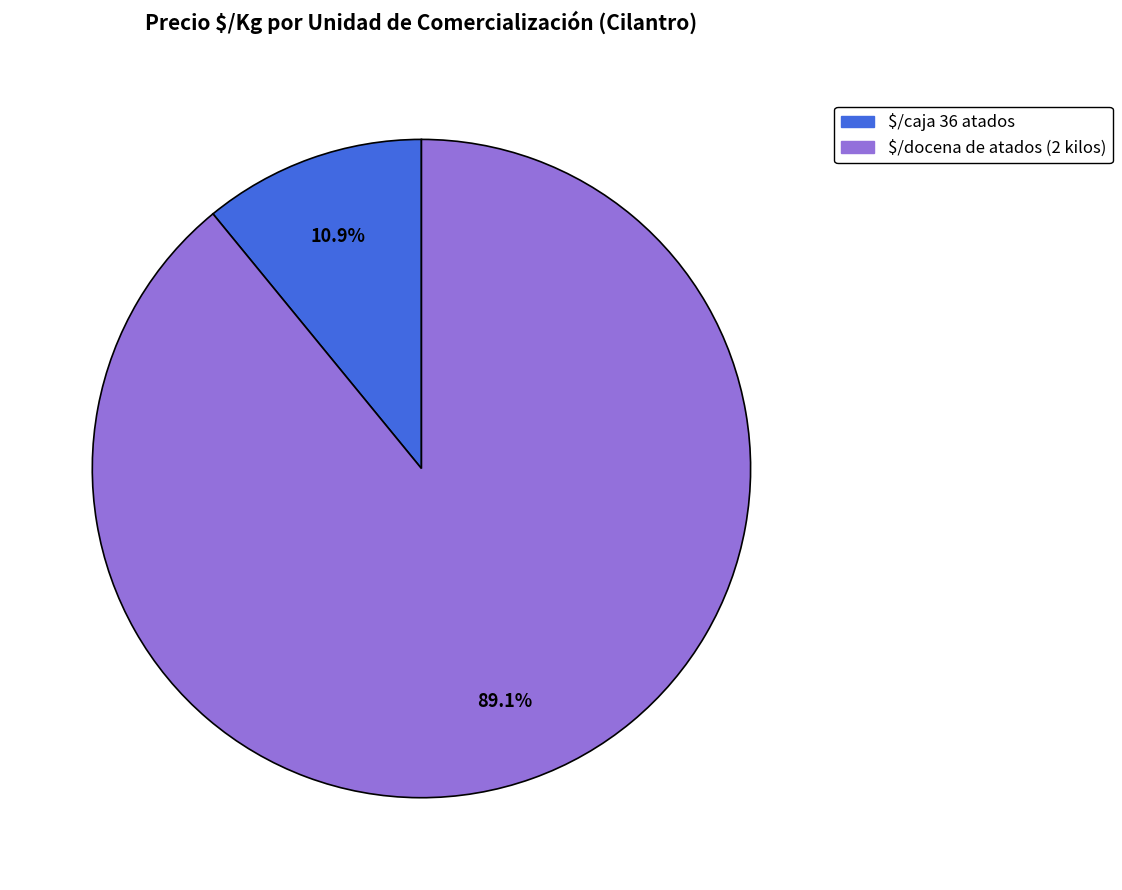

Does any single category account for the majority?

Yes